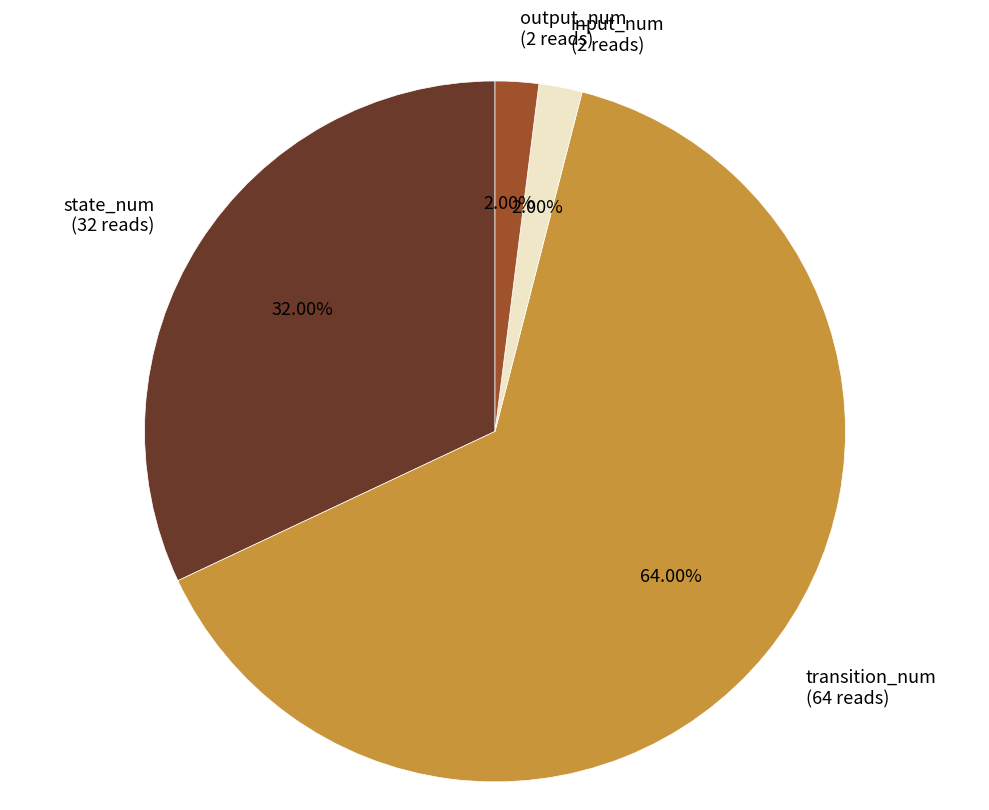

What portion of the pie excludes output_num?

98.0%